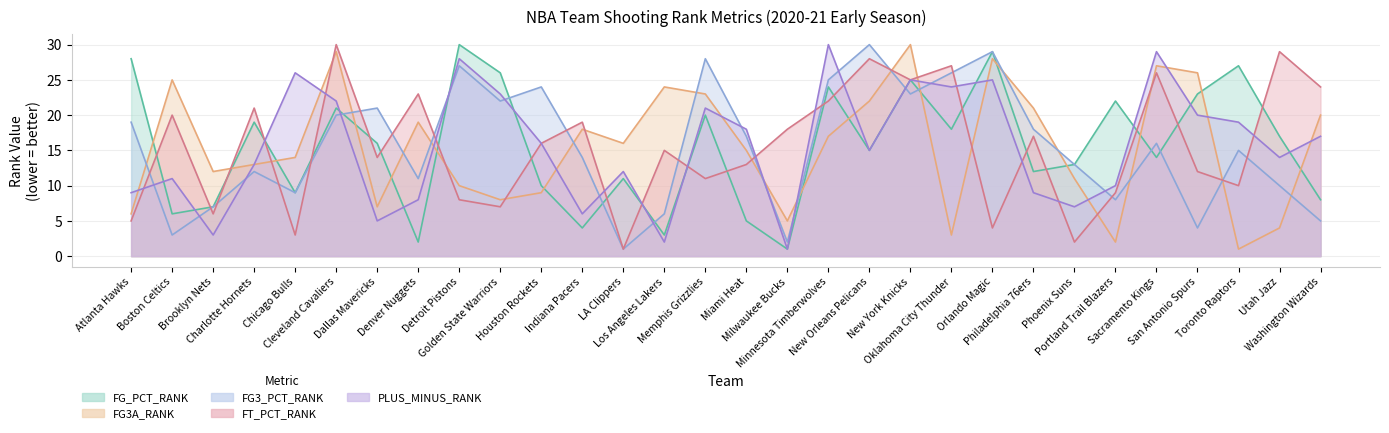

True or false: FG_PCT_RANK has a value of 27 at Toronto Raptors.

True